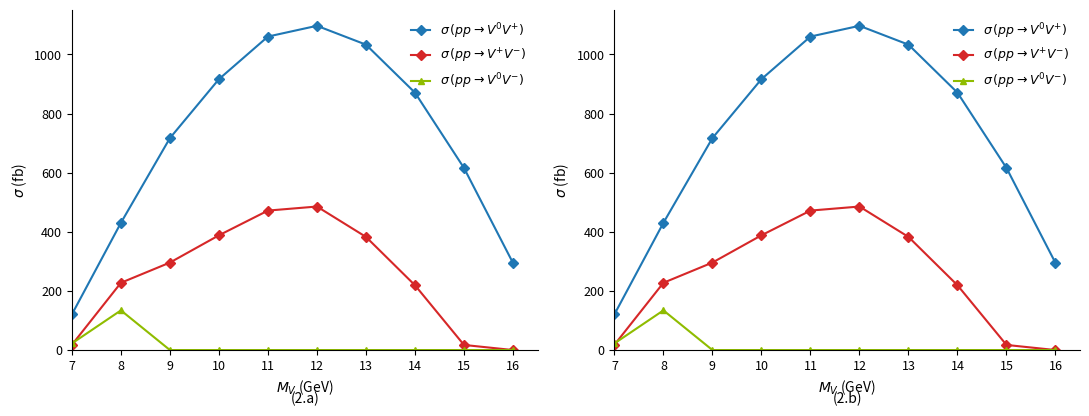

The $\sigma\,(pp \rightarrow V^{0}V^{-})$ series shows 67.3 at 14. True or false?

False